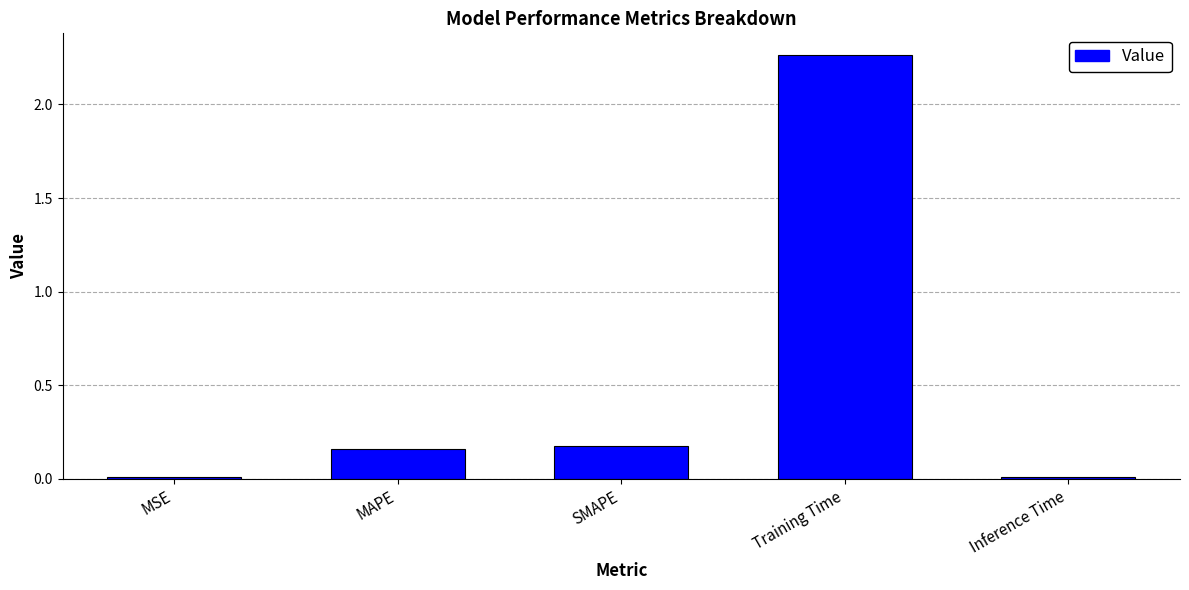

Are the bars horizontal?

No